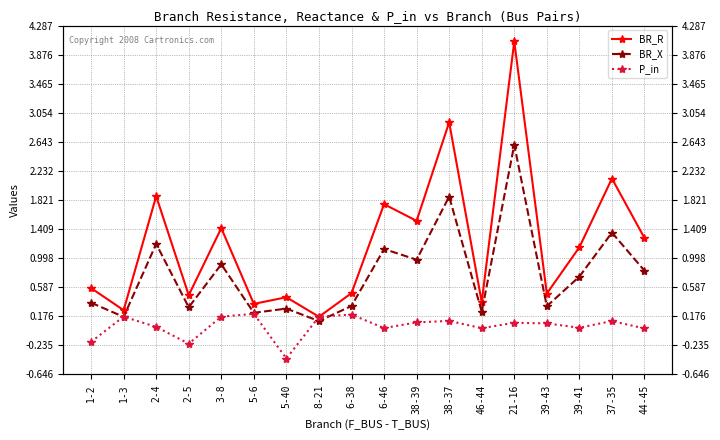

The value of BR_X at 38-37 is 1.9. True or false?

True